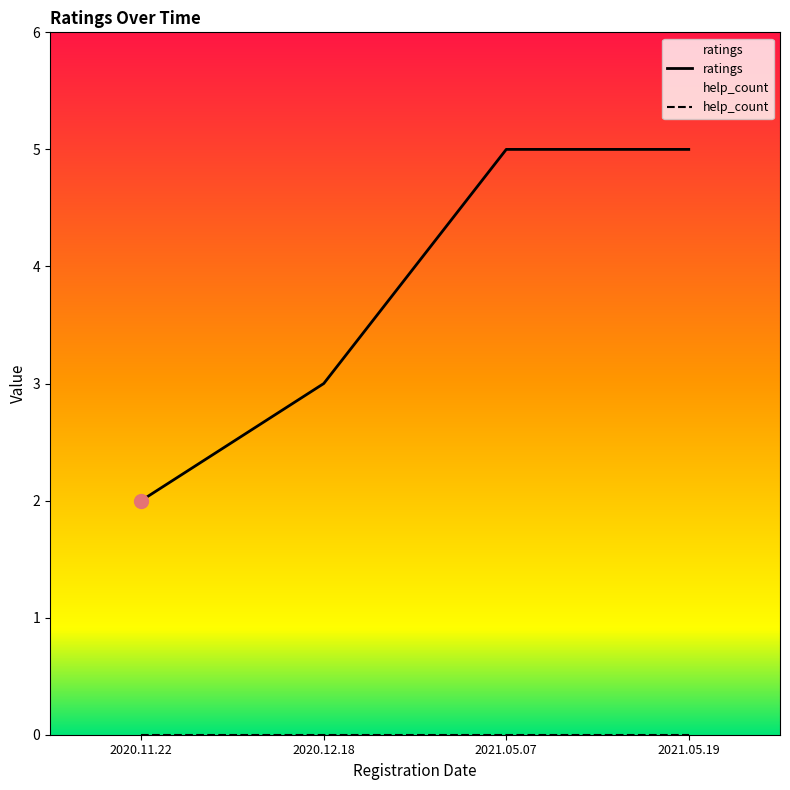

What value does the data have at 2020.11.22?

2